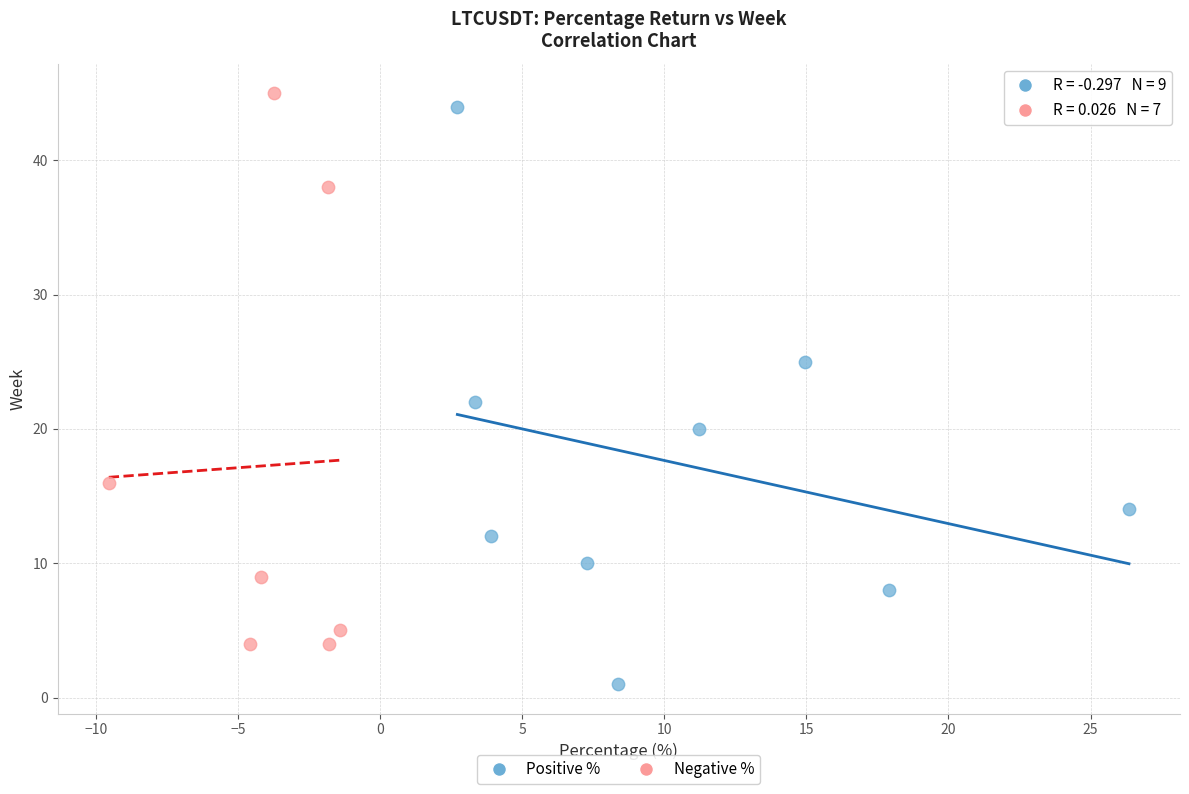

Which series has the widest spread of Y values?

Positive %